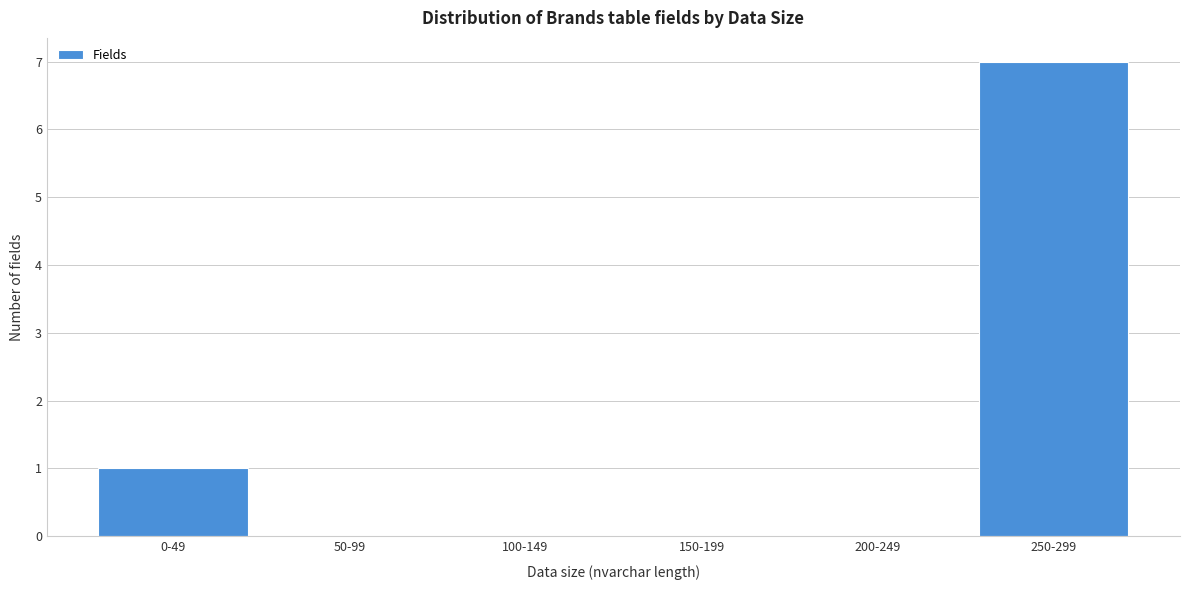

Reading left to right, transcribe all the data shown in this chart.

0-49=1	50-99=0	100-149=0	150-199=0	200-249=0	250-299=7